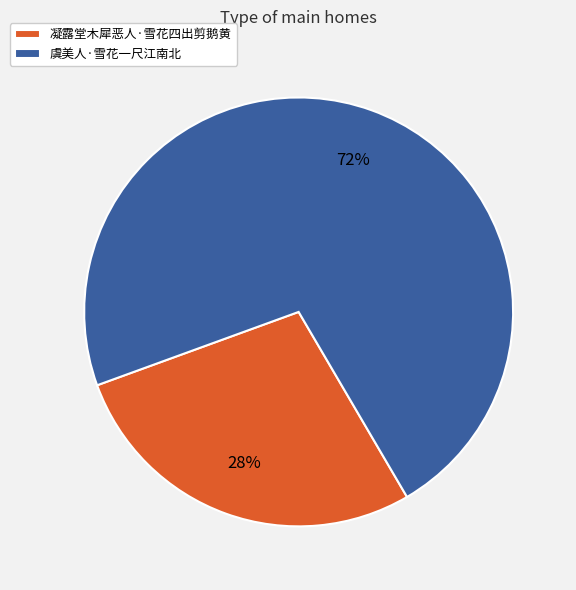

Combined, do 凝露堂木犀恶人·雪花四出剪鹅黄 and 虞美人·雪花一尺江南北 account for over 50%?

Yes